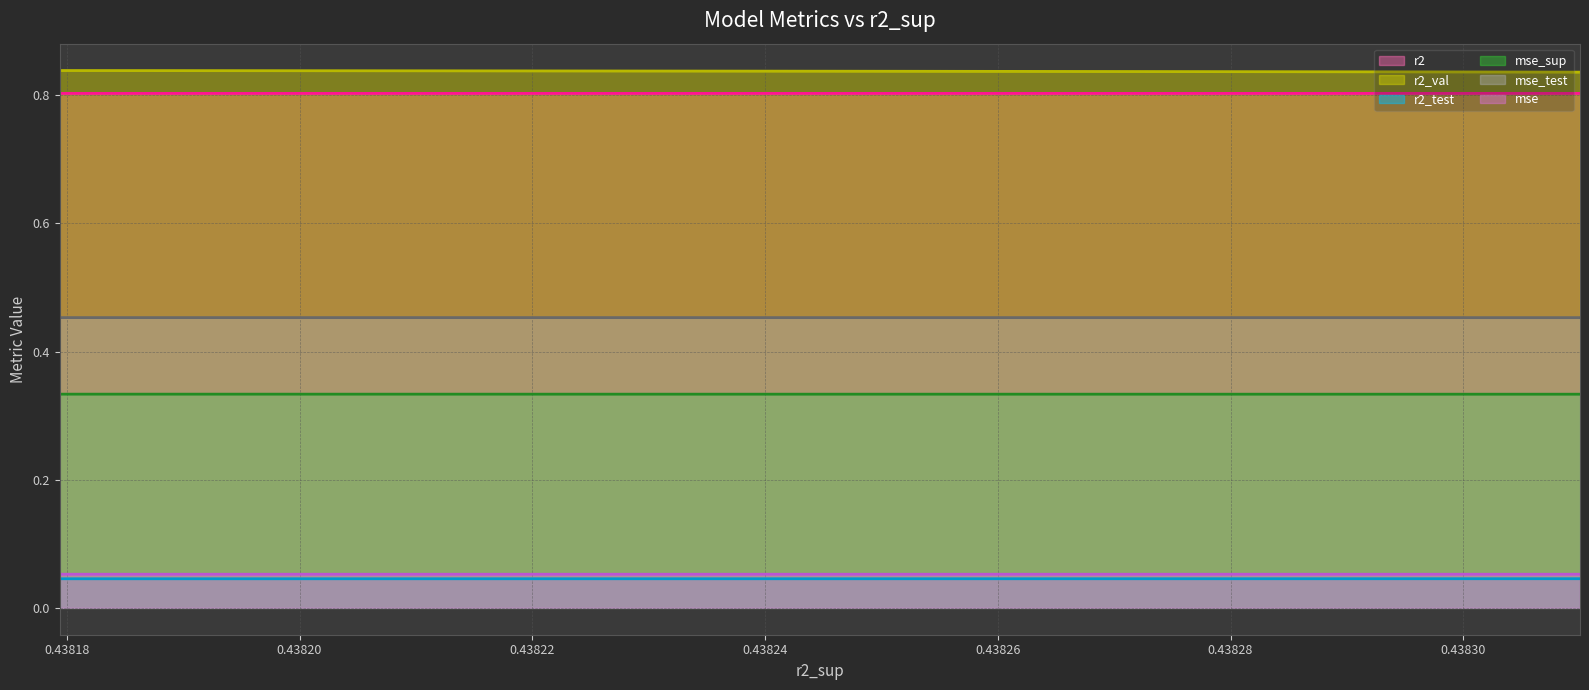

How many lines are shown in the chart?

6